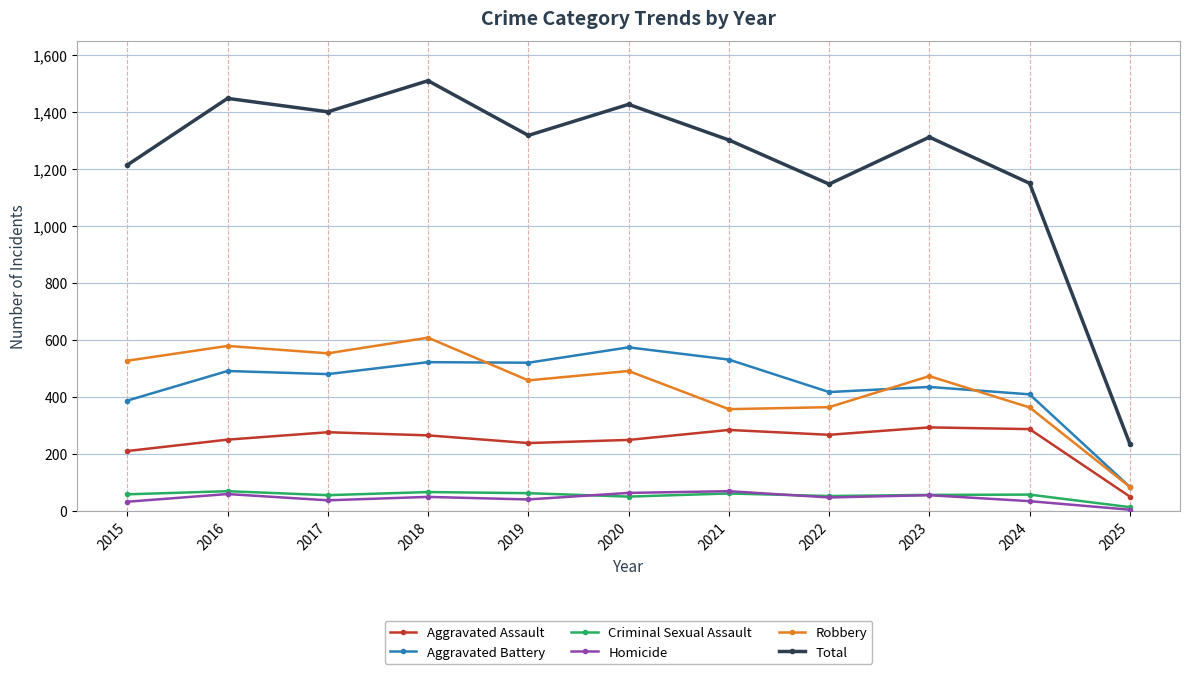

Where does the Aggravated Battery series first go above 480?

2016